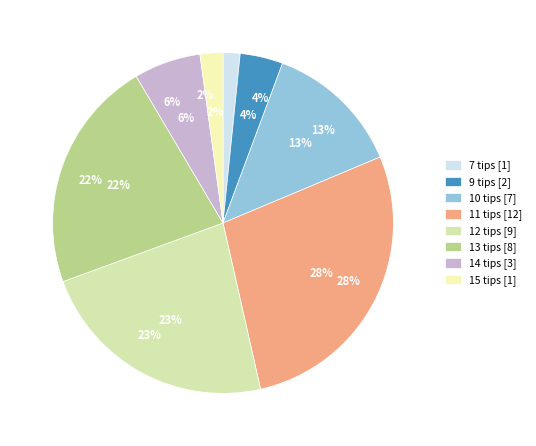

Does 12 tips account for over 50% of the chart?

No